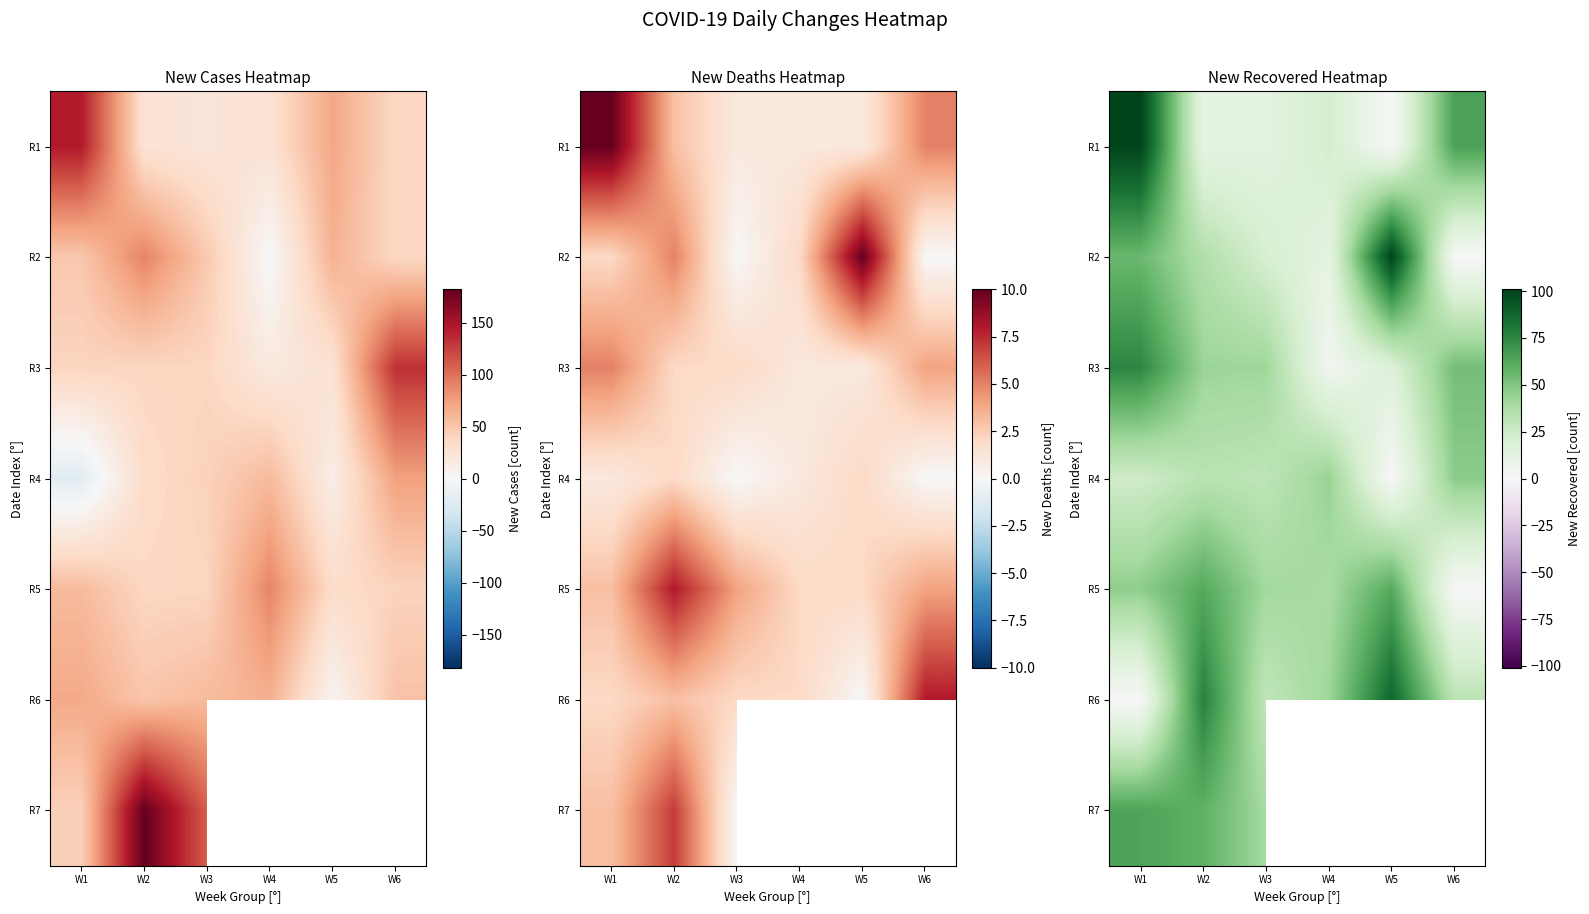

How many series are shown in this chart?

7